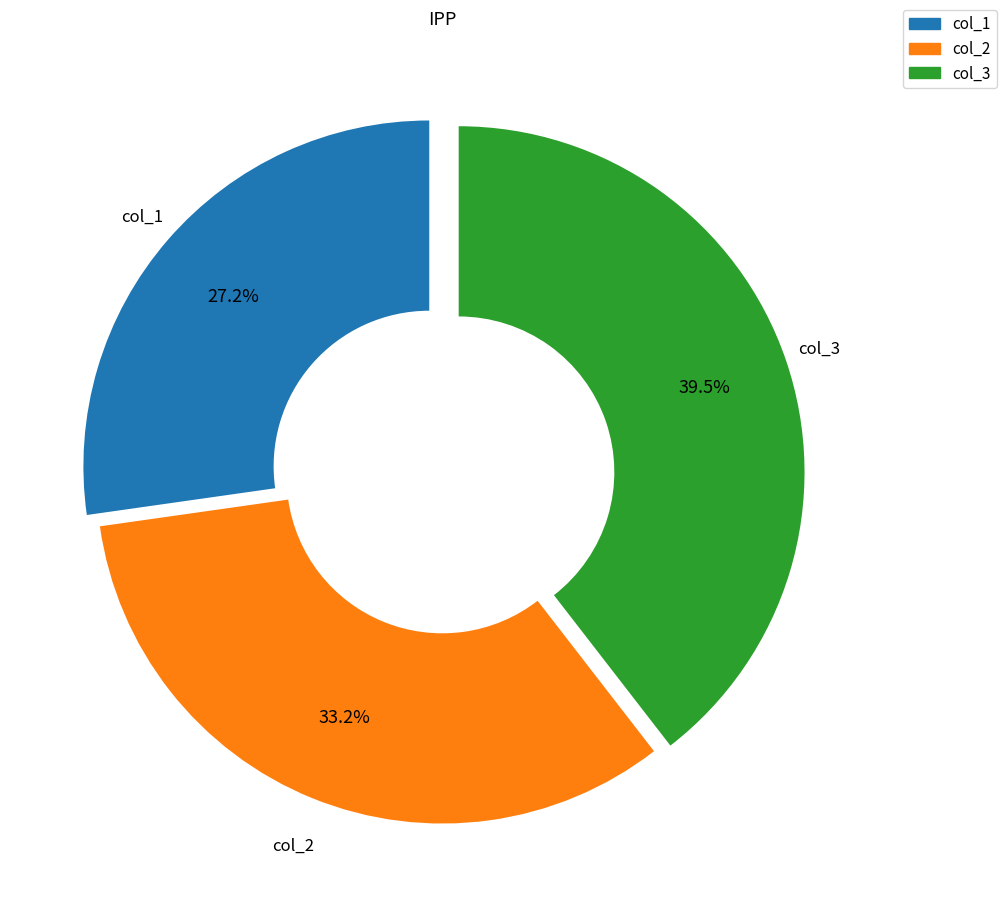

Does any single category account for the majority?

No